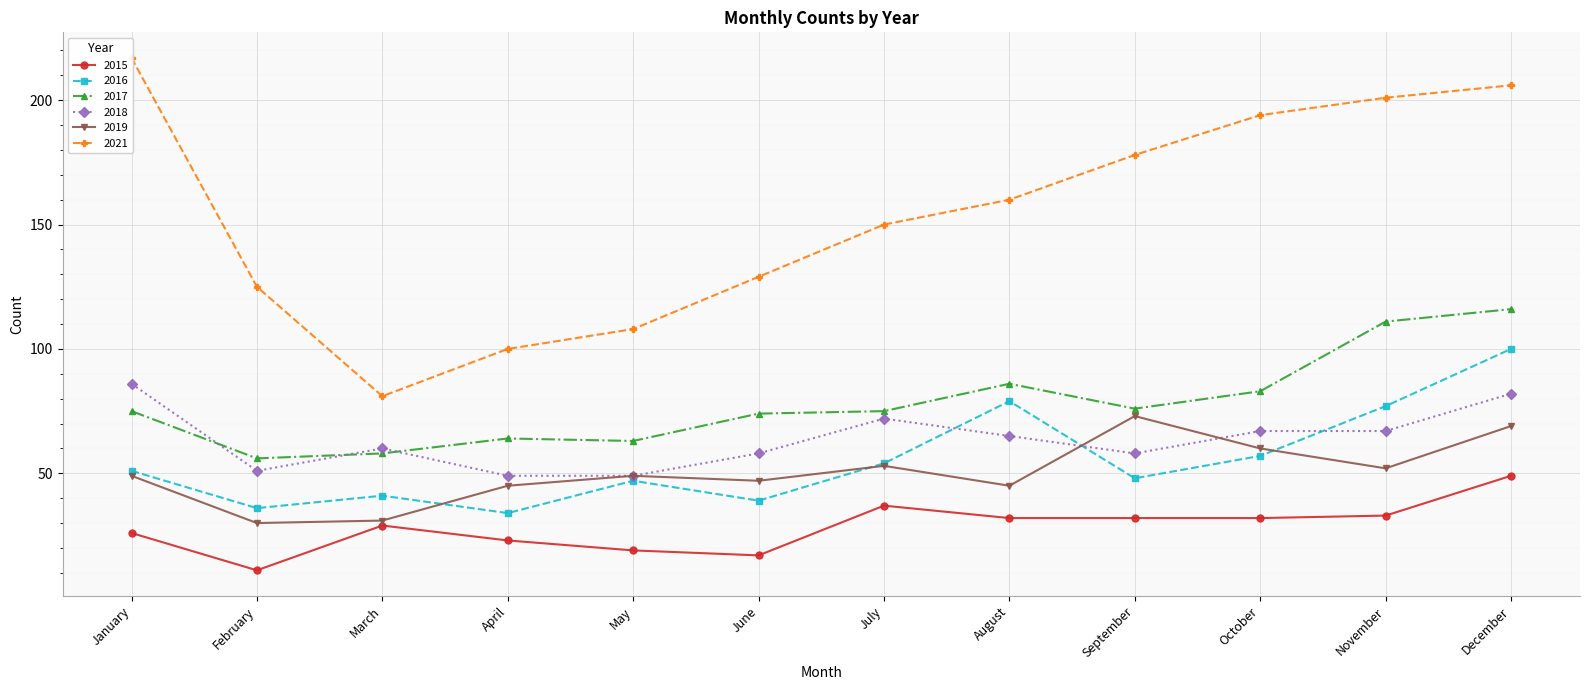

Which category has the highest value across all series?

January